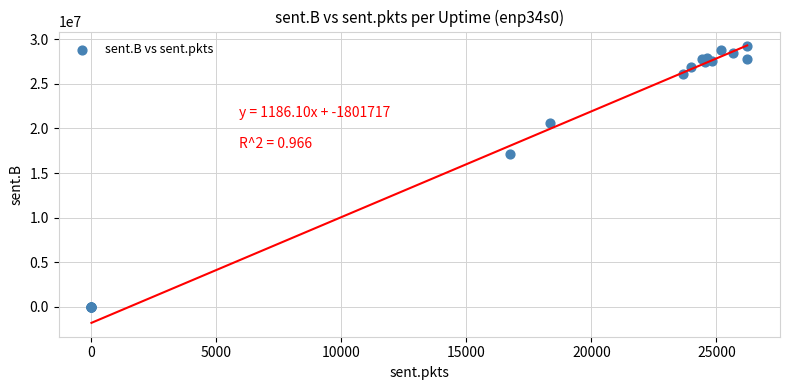

What Y value in the scatter plot is closest to 14621177?

17175079